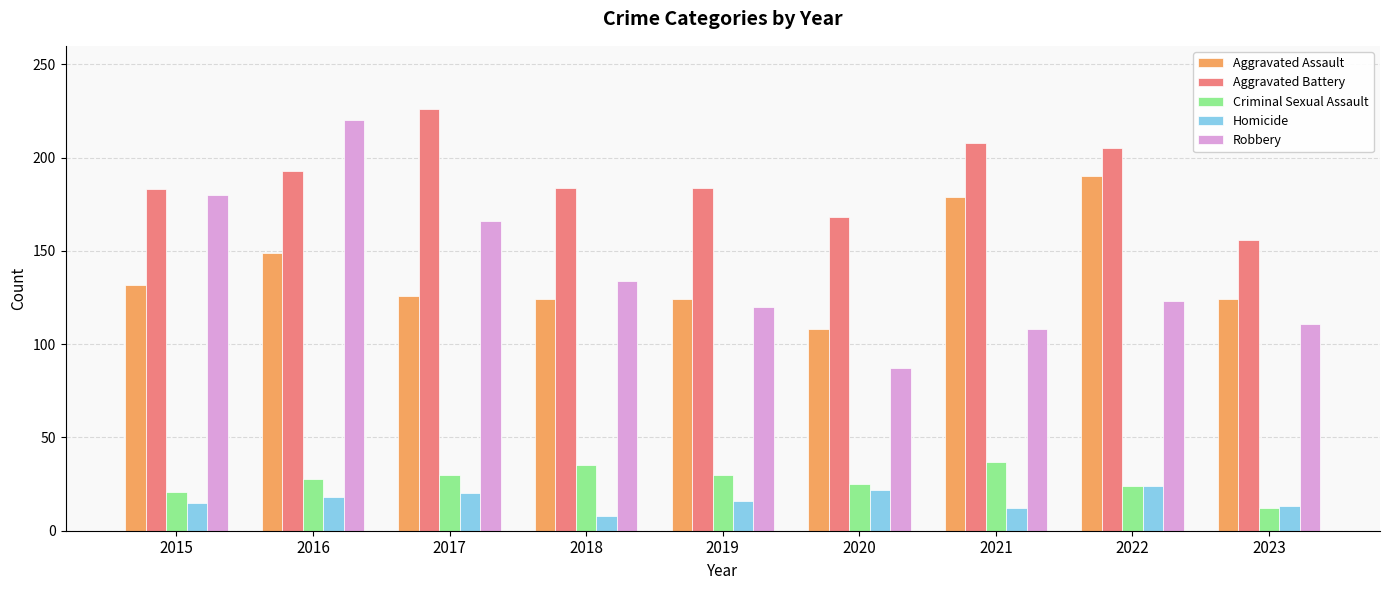

What is the value of the Robbery bar at the 5th from the left?

120